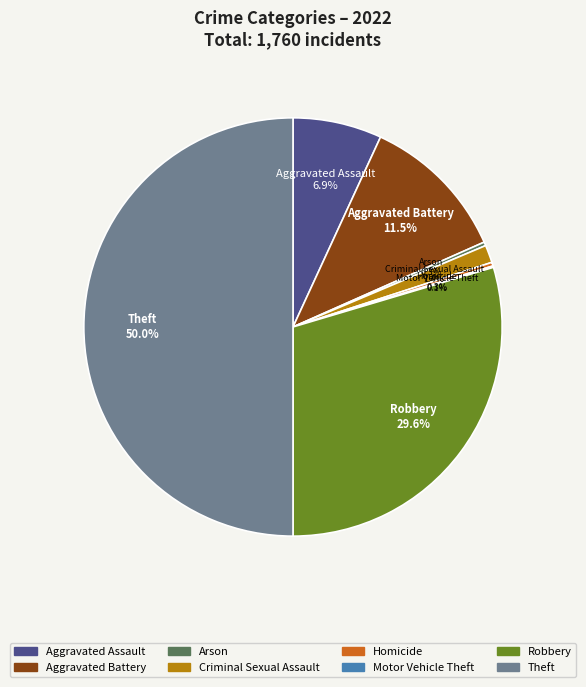

True or false: Theft accounts for 50% of the total.

True